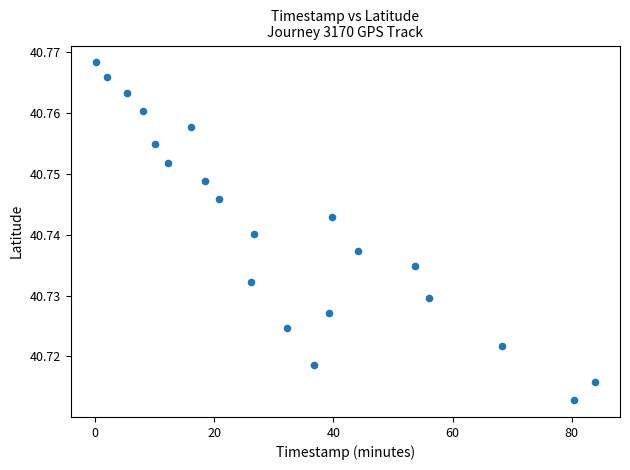

What is the range of X values (max minus min)?

83.8